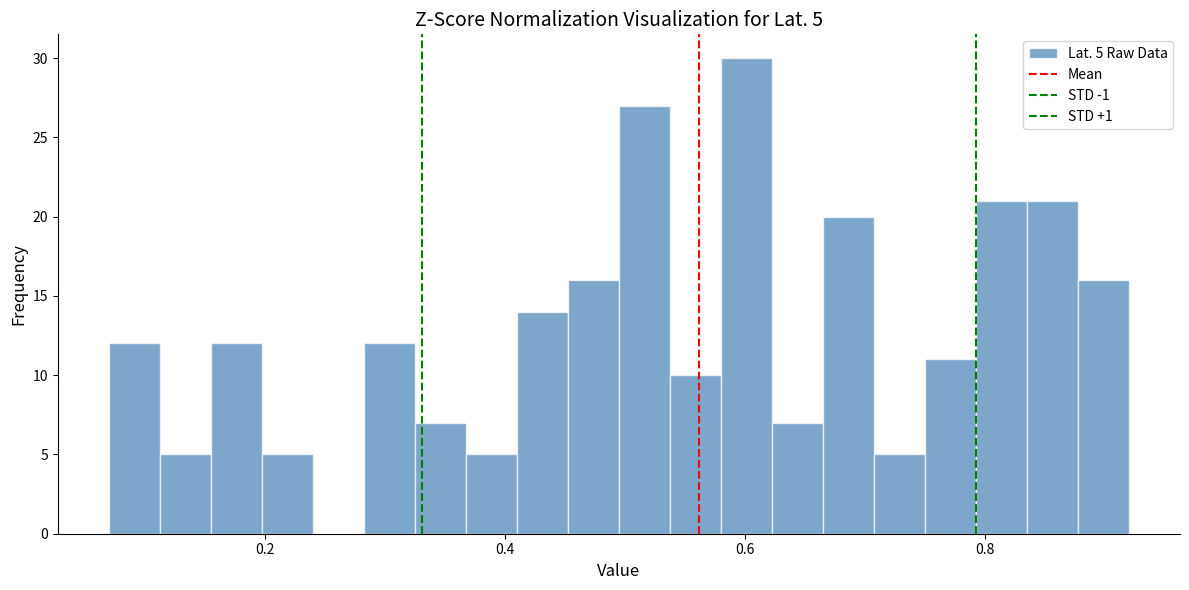

Around what value on the x-axis is the tallest bar? Give the approximate position of its centre, as read against the axis.

0.60